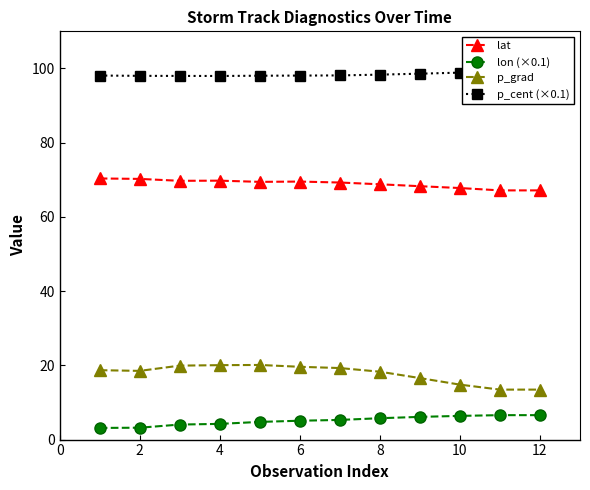

The value of p_grad at 2 is 26.2. True or false?

False